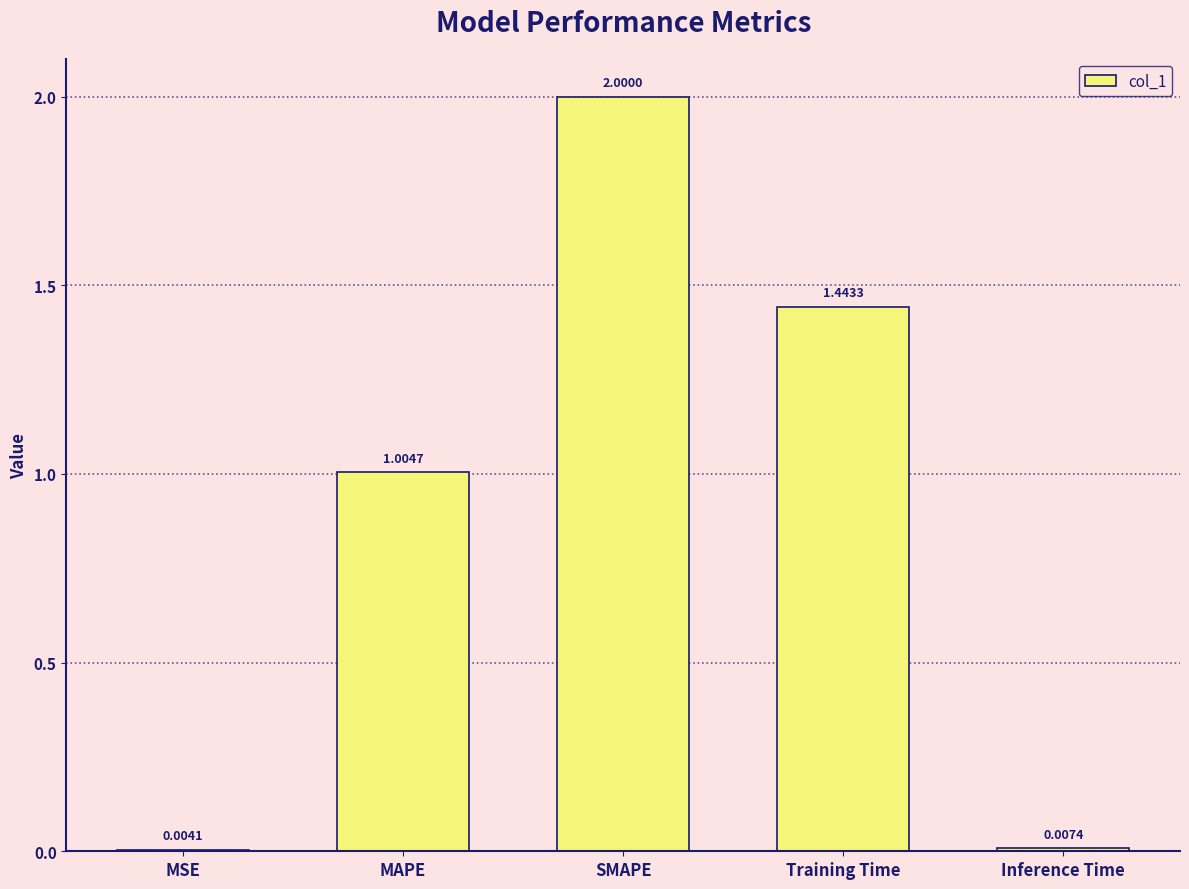

At which label is the value closest to 1?

MAPE